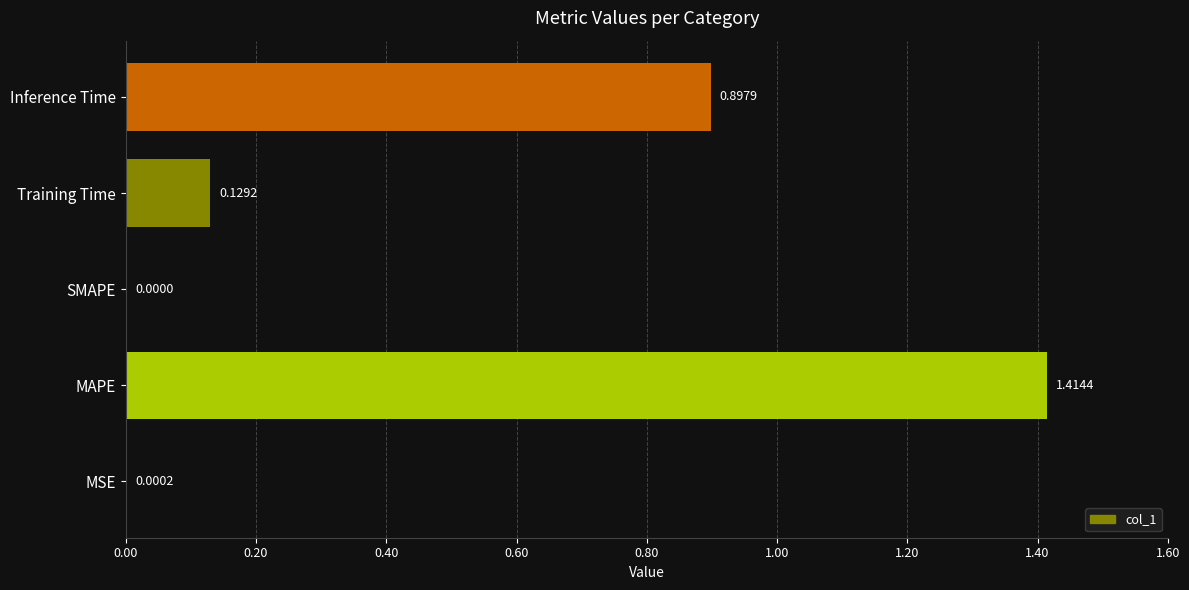

What is the sum of the values at Training Time and Inference Time?

1.0